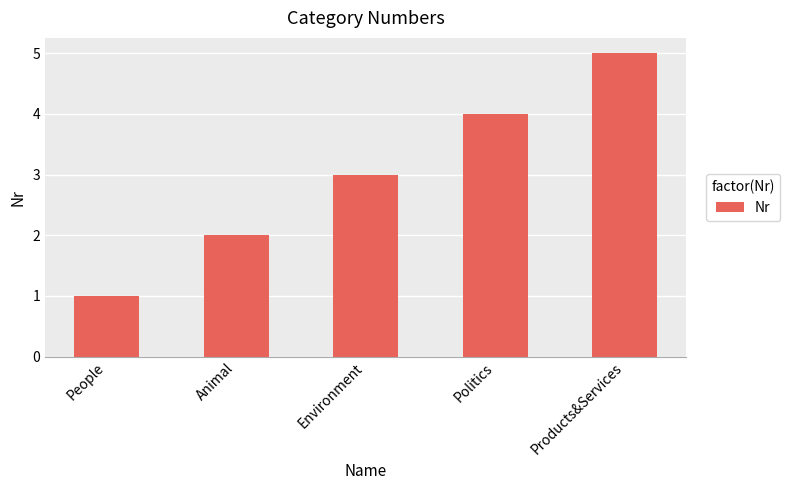

Reading right to left, list all the values displayed in this chart.

Products&Services=5	Politics=4	Environment=3	Animal=2	People=1